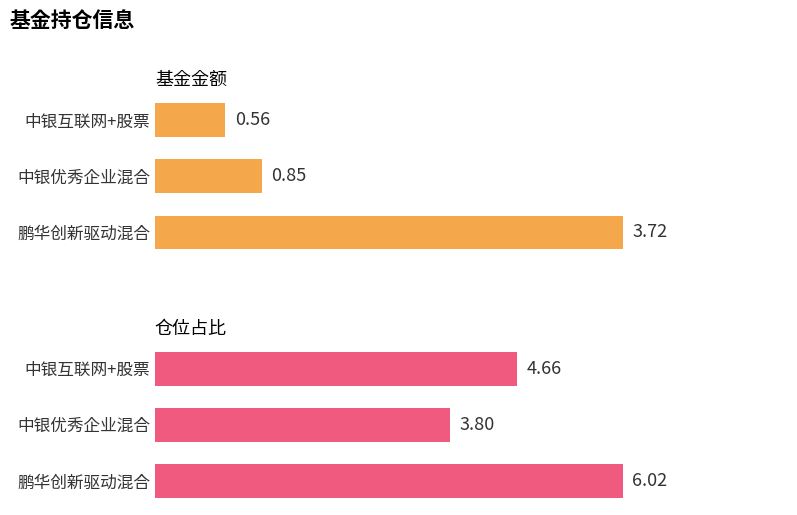

Which series has the largest total across all categories?

仓位占比